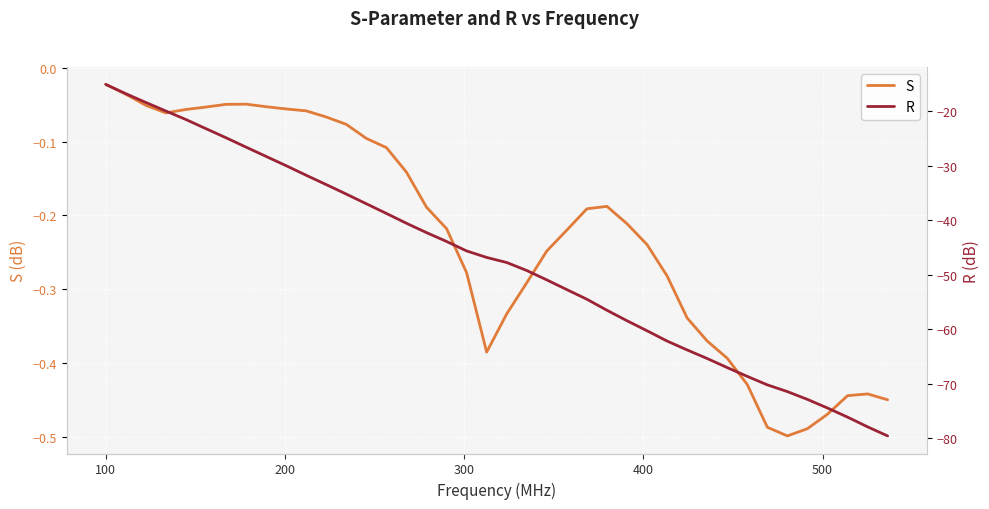

True or false: S and R intersect in this chart.

False